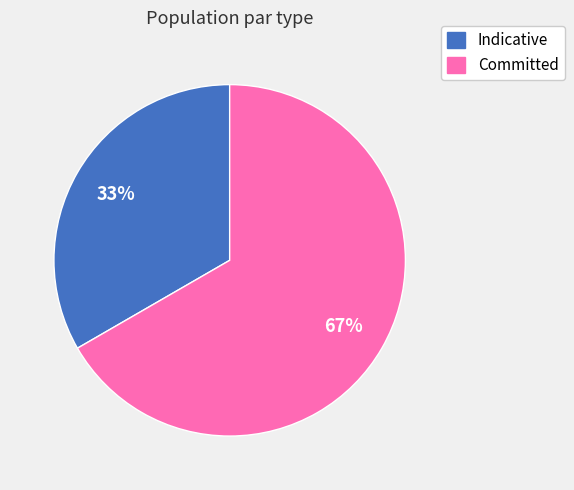

To the nearest percent, what is the average slice percentage?

50%